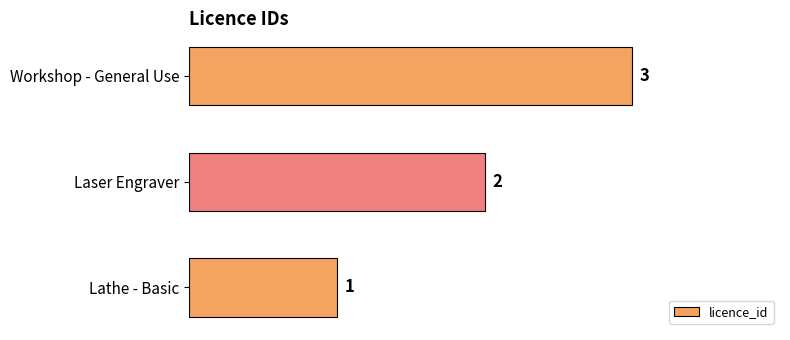

What is the sum of all values?

6